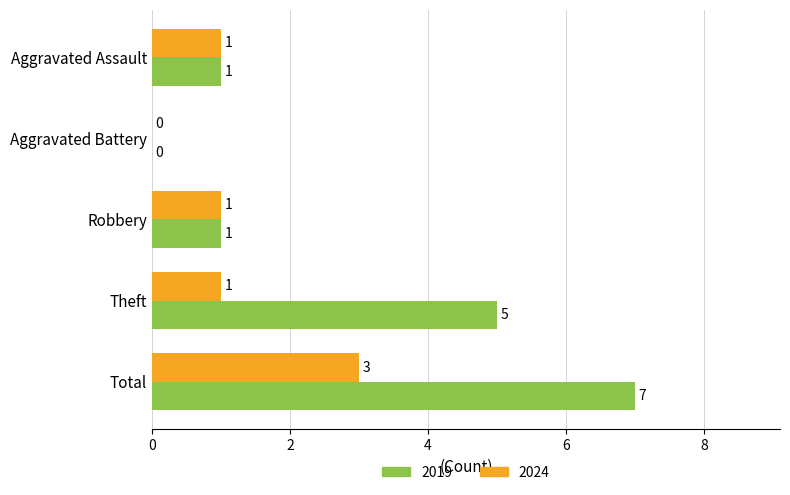

The value of 2019 at Total is 12. True or false?

False